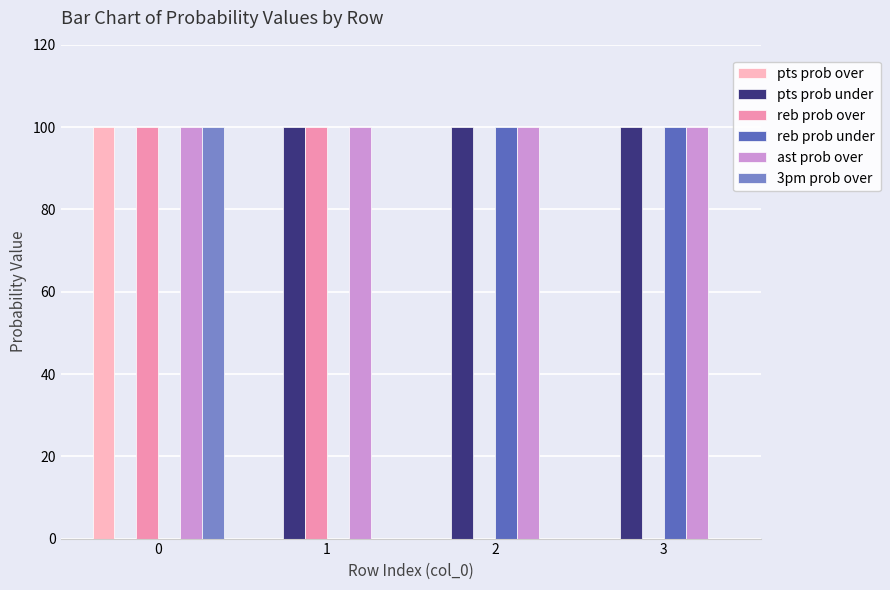

Is the value of 3pm prob over at 1 greater than the value of pts prob under at 3?

No